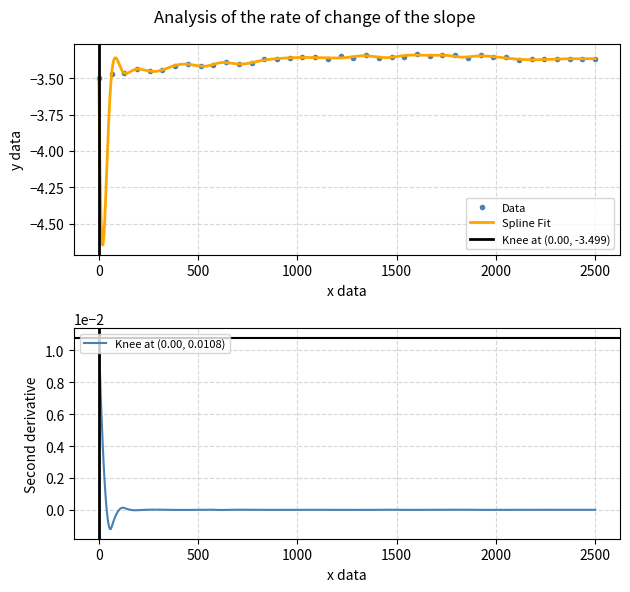

The value of Data at 0 is -3.5. True or false?

True